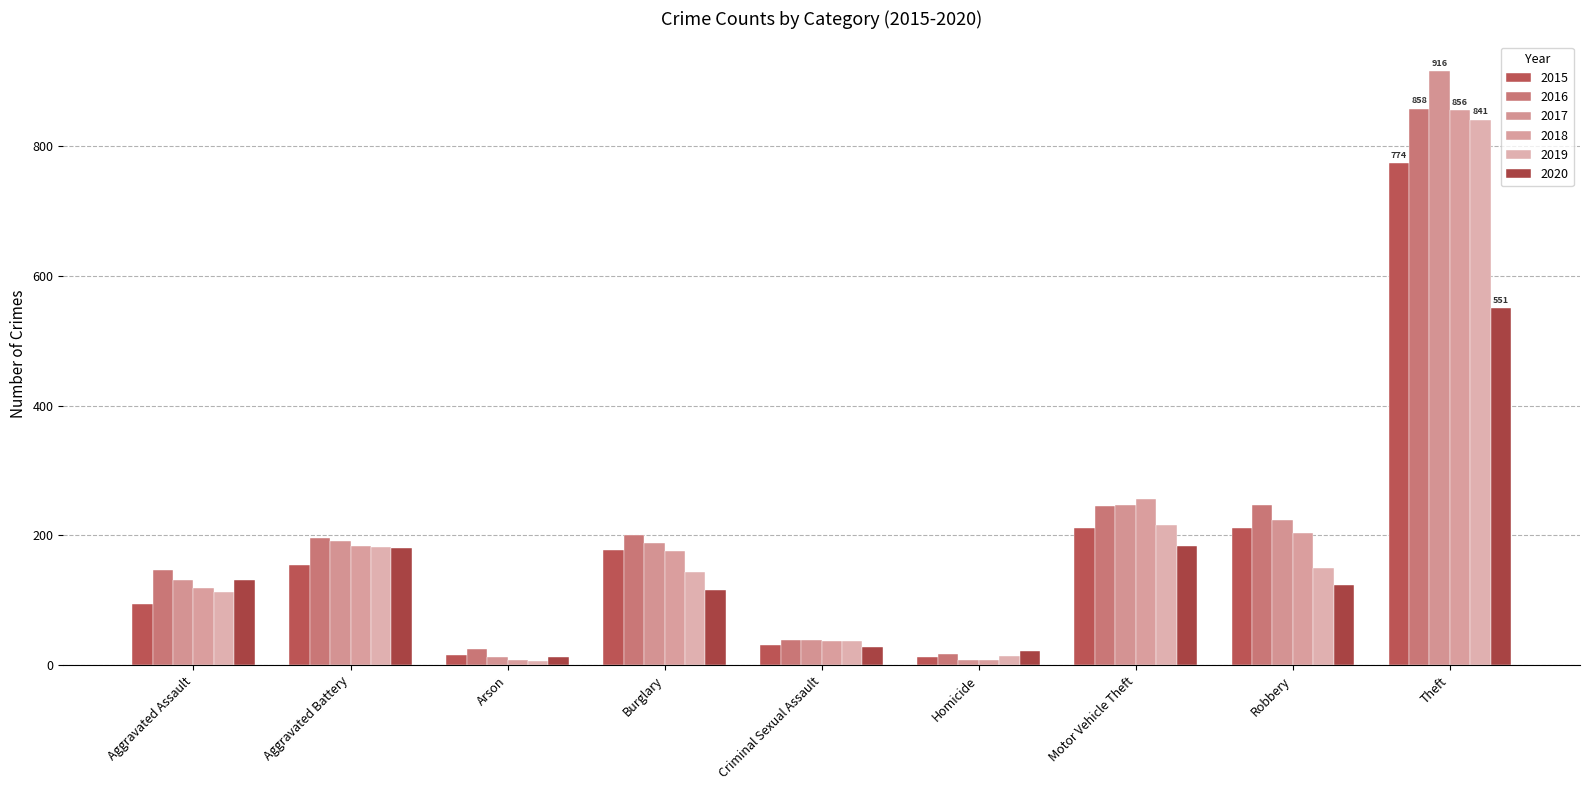

At which label does 2015 reach its minimum?

Homicide